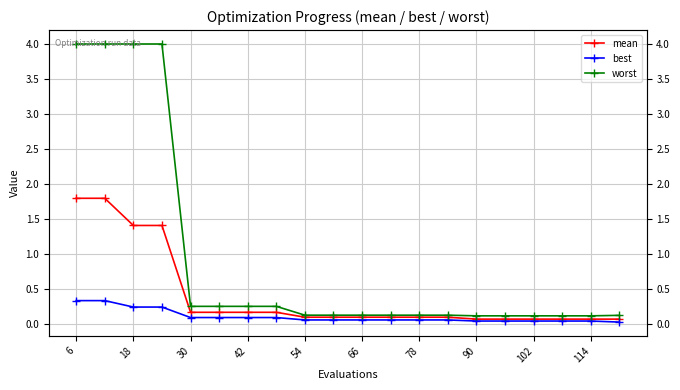

At which category is the sum across all series the highest?

6